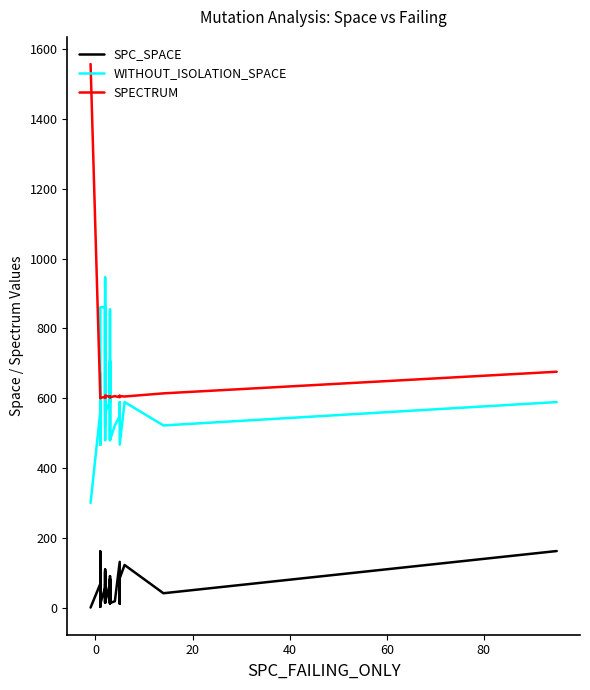

What is the sum of all SPC_SPACE values?

1839